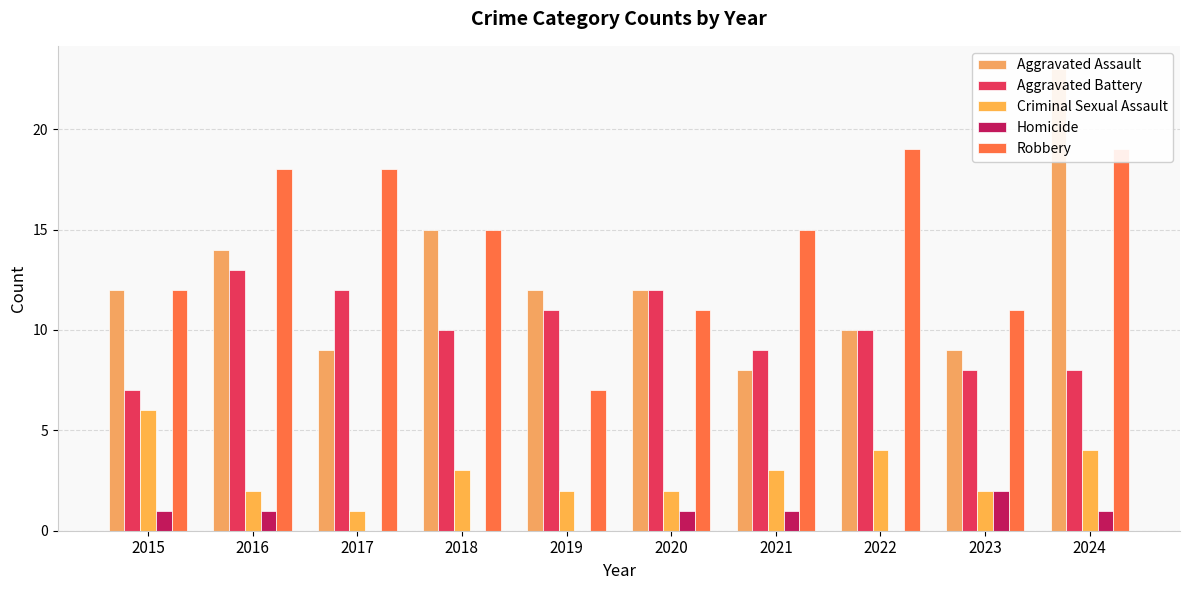

What is the average value of the Robbery series?

14